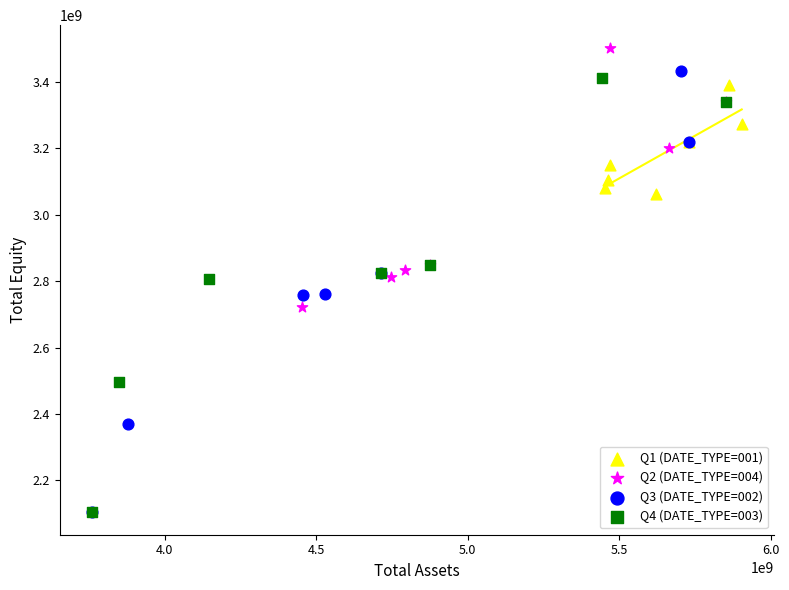

Which series has the largest Y range (max minus min)?

Q3 (DATE_TYPE=002)